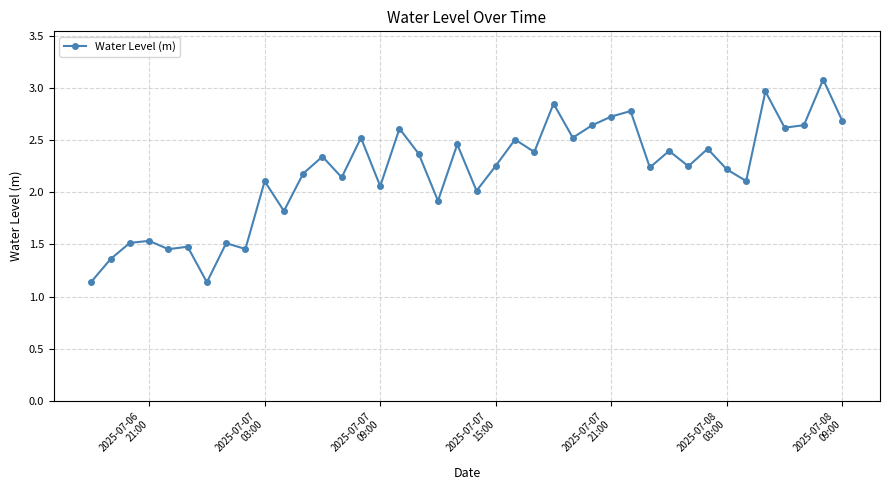

How many data points does each series have?

40